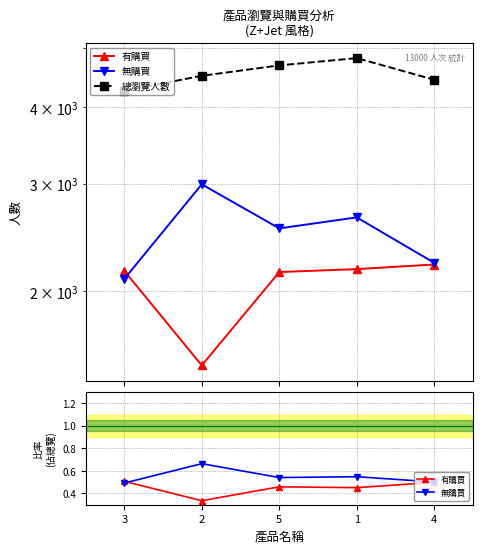

What is the sum of the 有購買 values at 4 and 2?

0.8